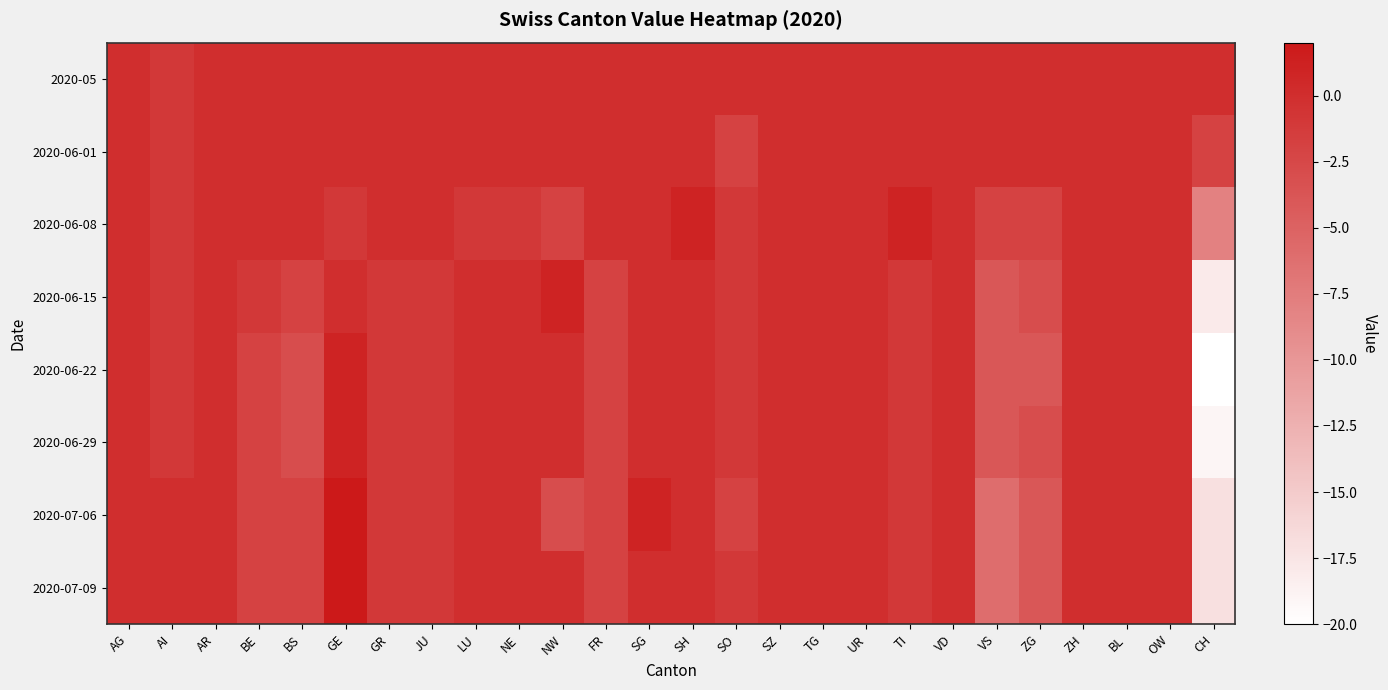

At CH, list the series in order from largest to smallest.

2020-05, 2020-06-01, 2020-06-08, 2020-07-06, 2020-07-09, 2020-06-15, 2020-06-29, 2020-06-22